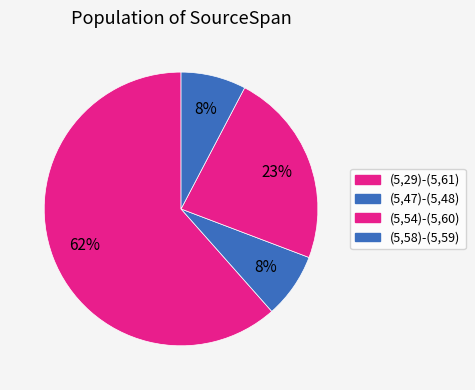

How many slices are in this pie chart?

4